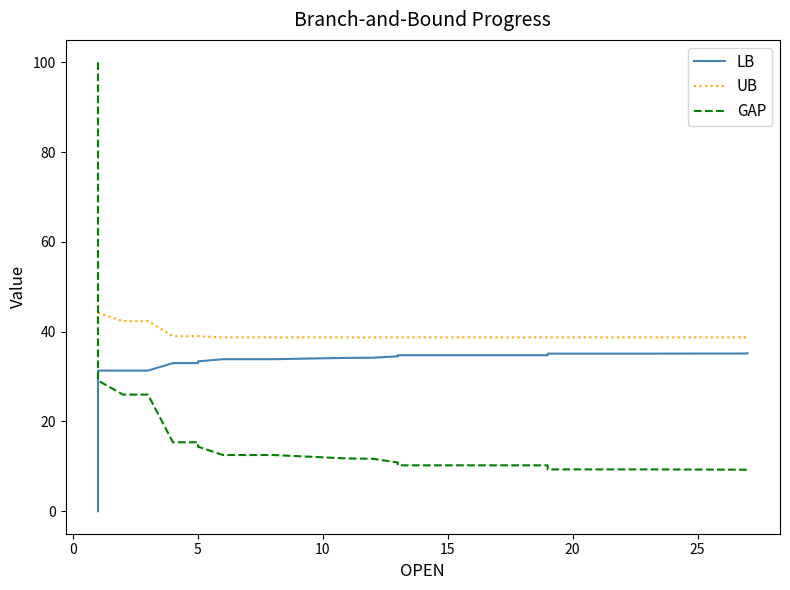

How many times do UB and GAP cross each other?

1